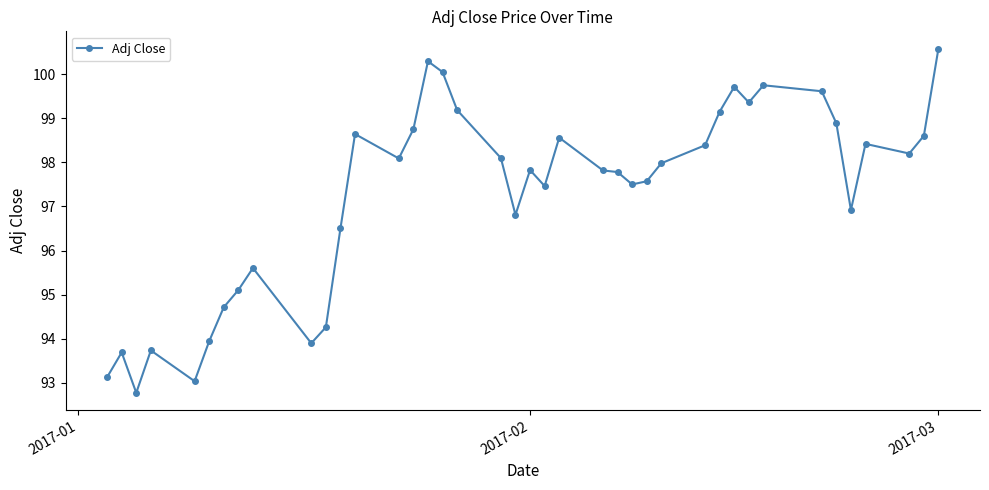

How many data points are above 97?

26